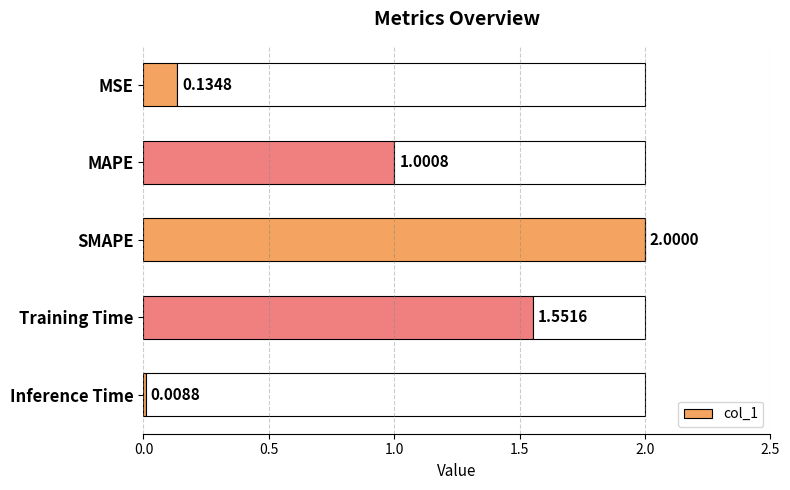

What is the sum of all col_1 values?

4.7